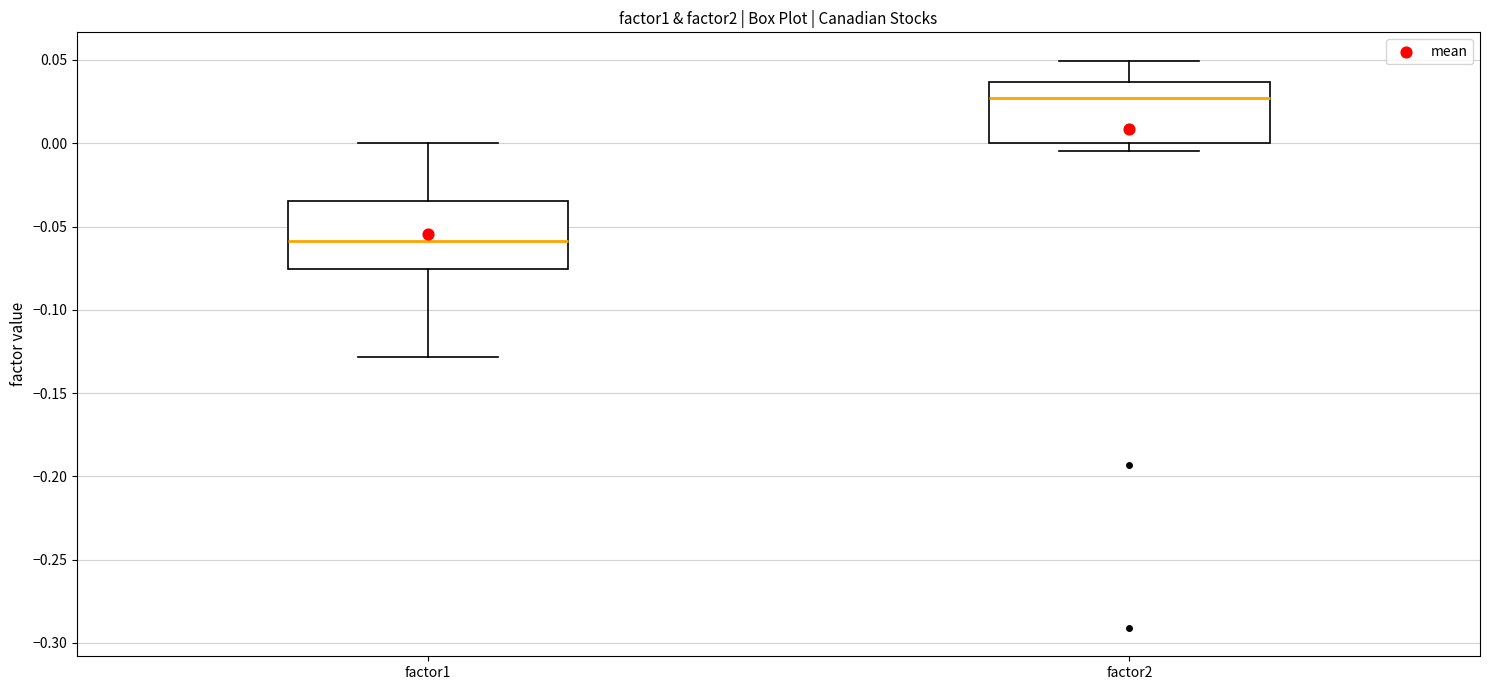

Which box has the highest median line?

factor2